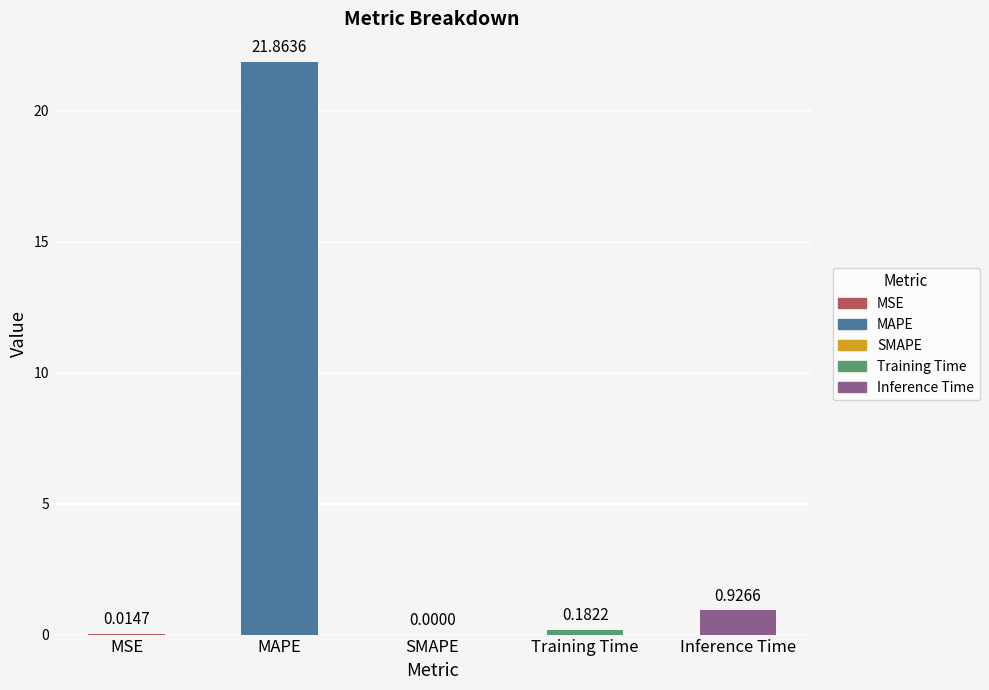

Which label corresponds to the largest value in the chart?

MAPE